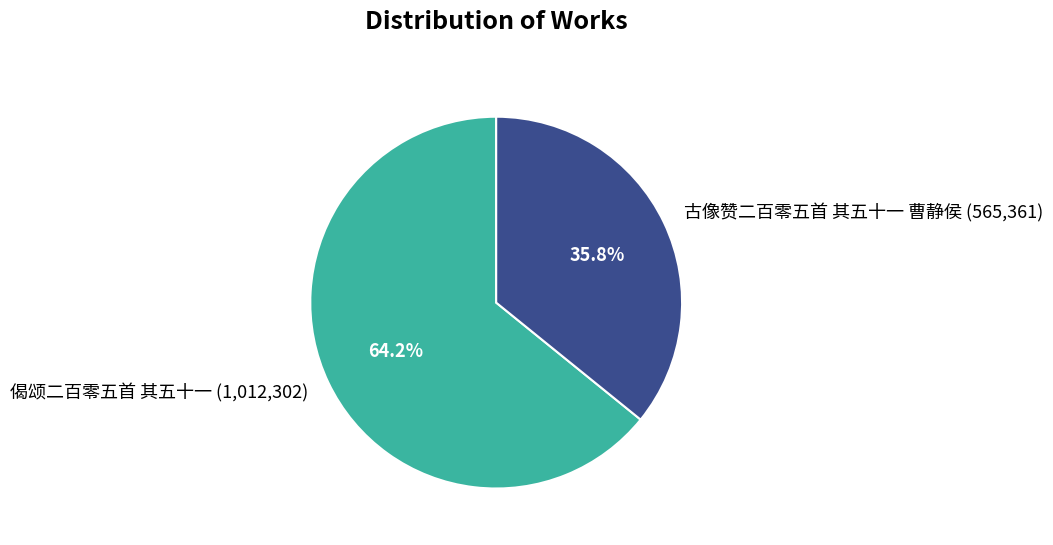

How much of the chart is everything except 古像赞二百零五首 其五十一 曹静侯?

64.2%